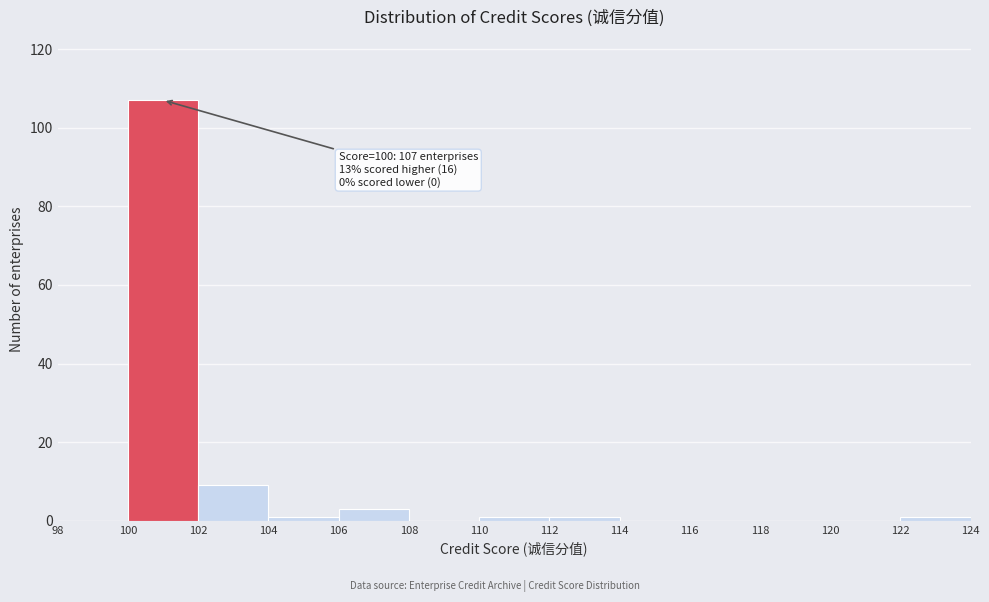

Which range on the x-axis has the tallest bar?

100 to 102